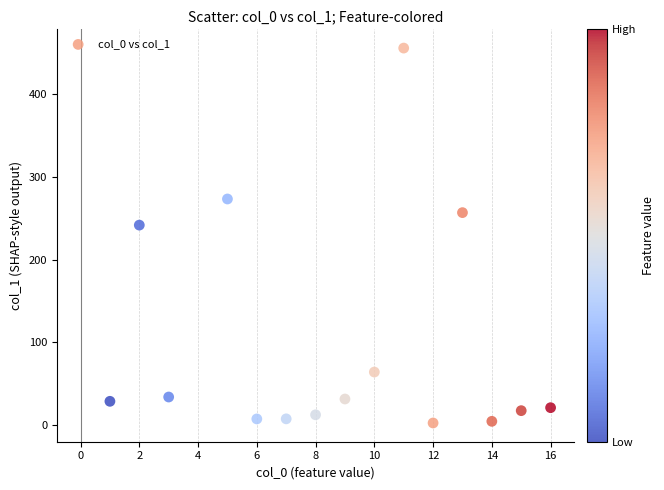

What is the range of X values (max minus min)?

15.0